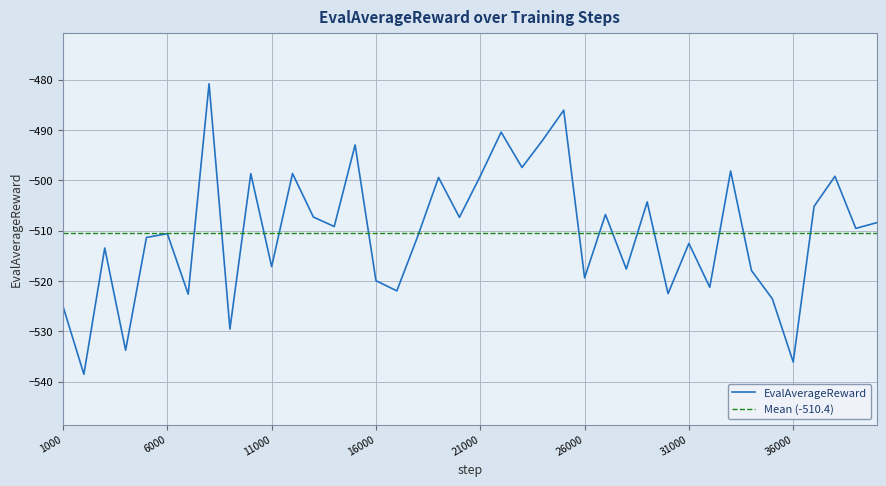

List the labels in order of value, smallest first.

2000, 36000, 4000, 9000, 1000, 35000, 7000, 30000, 17000, 32000, 16000, 26000, 34000, 28000, 11000, 3000, 31000, 5000, 18000, 6000, 39000, 14000, 40000, 20000, 13000, 27000, 37000, 29000, 19000, 38000, 21000, 10000, 12000, 33000, 23000, 15000, 24000, 22000, 25000, 8000